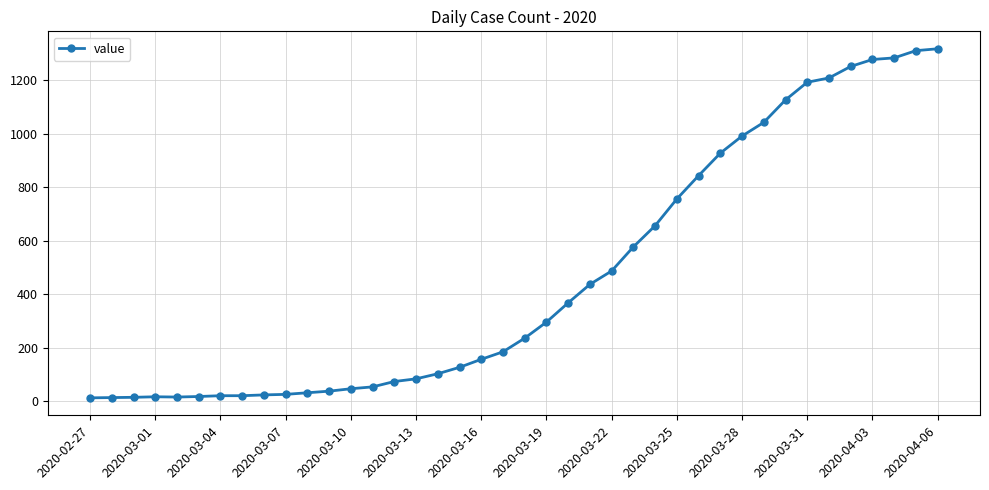

What is the difference between the maximum and minimum values?

1304